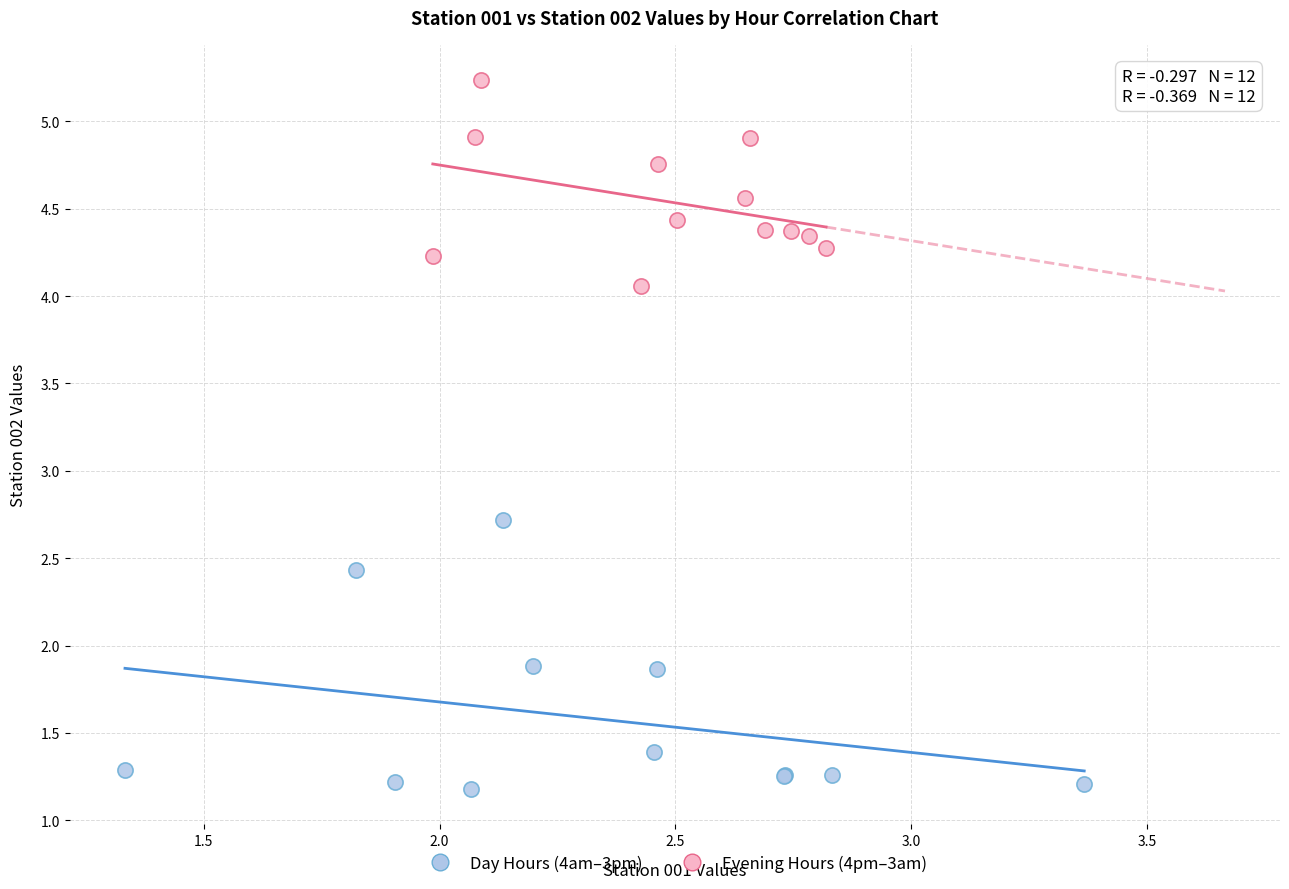

Which series contains the lowest Y value?

Day Hours (4am–3pm)